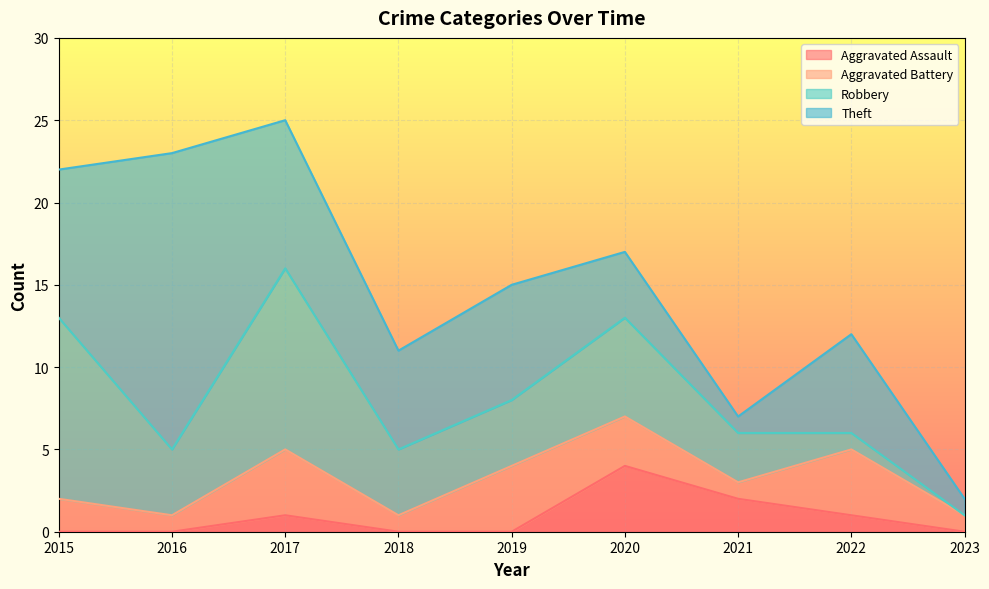

What is the highest value of the Aggravated Assault series?

4